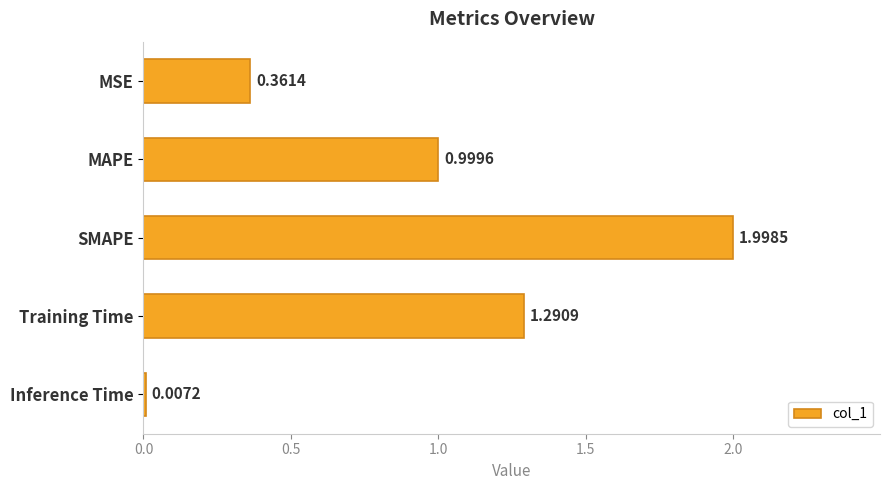

At which label is the value closest to 1?

MAPE